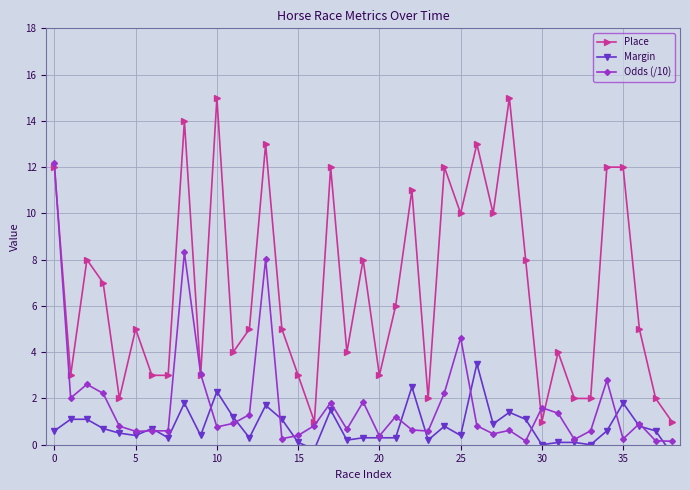

The value of Margin at 33 is 0.0. True or false?

True